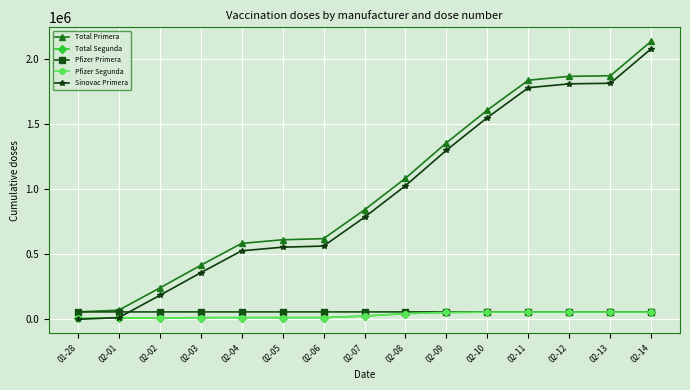

Which label corresponds to the largest value in the chart?

02-14